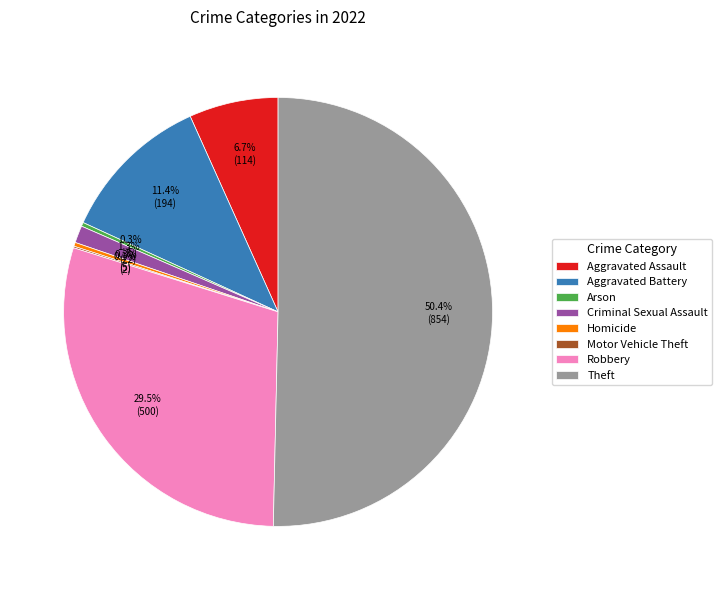

Combined, what portion of the pie is Homicide and Arson?

0.6%